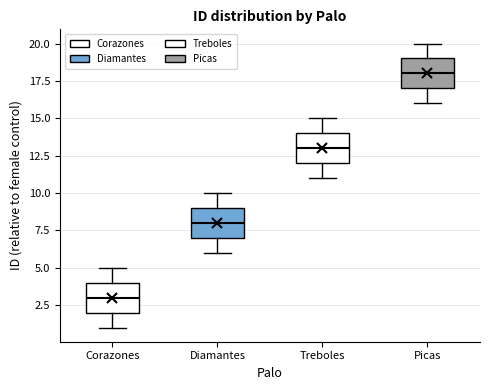

Reading left to right, read every box against the y-axis: the position of its median line, the range the box covers, and the ends of its whiskers. The values are not printed on the chart, so give them approximately, as read against the axis.

Corazones: median 3, box 2 to 4, whiskers 1 to 5
Diamantes: median 8, box 7 to 9, whiskers 6 to 10
Treboles: median 13, box 12 to 14, whiskers 11 to 15
Picas: median 18, box 17 to 19, whiskers 16 to 20